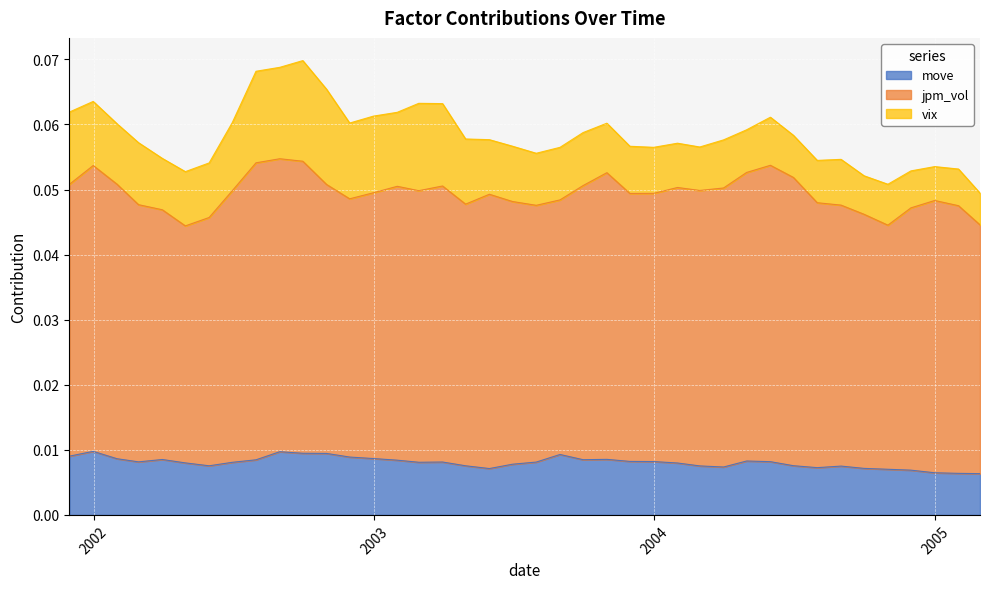

How many interior local peaks does the jpm_vol series have?

9